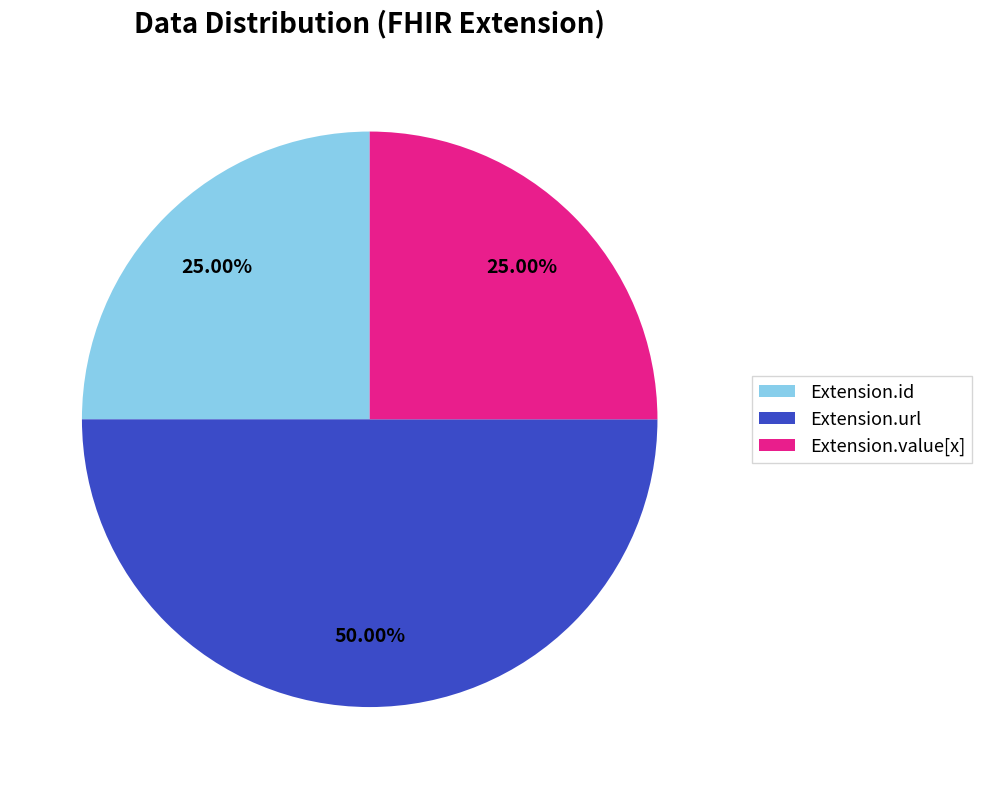

How many slices are in this pie chart?

3